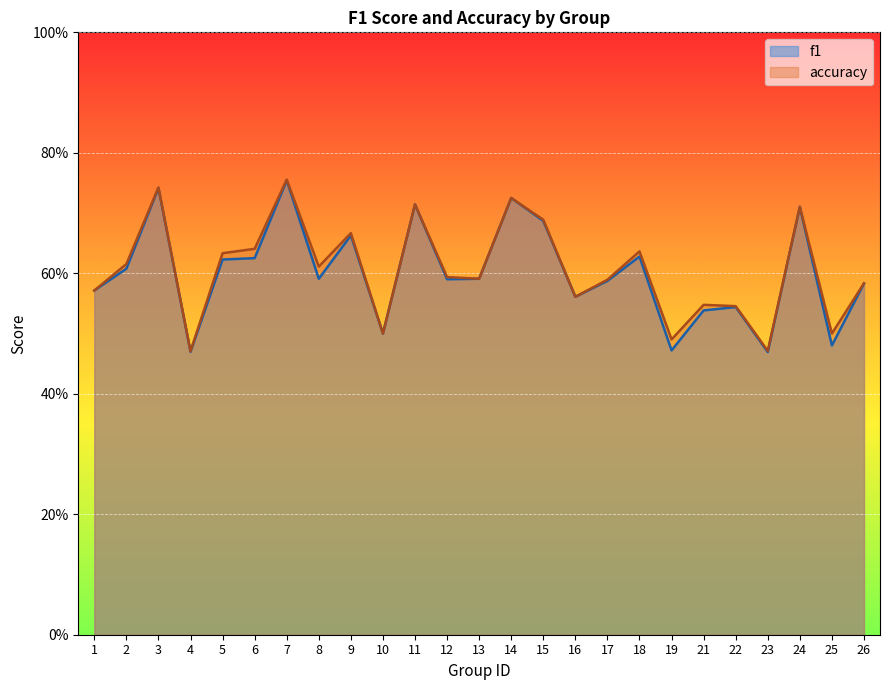

How many lines are shown in the chart?

2